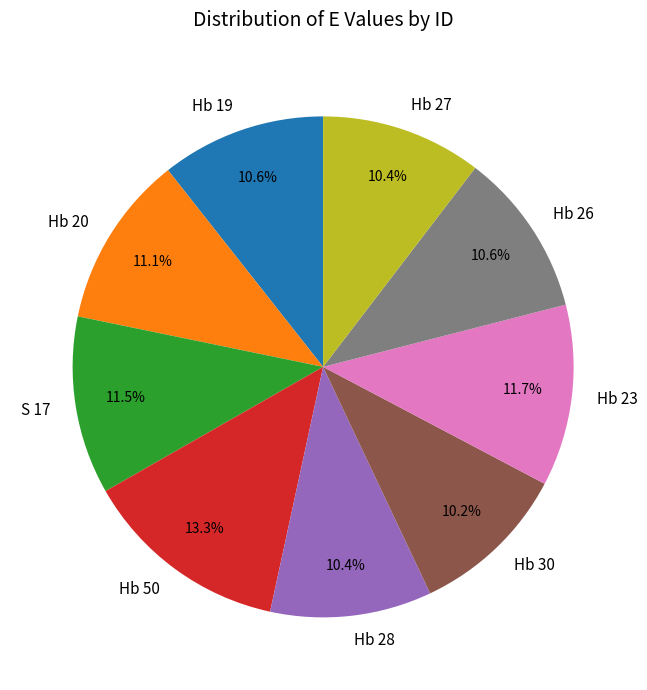

Which category has the biggest portion of the pie?

Hb 50